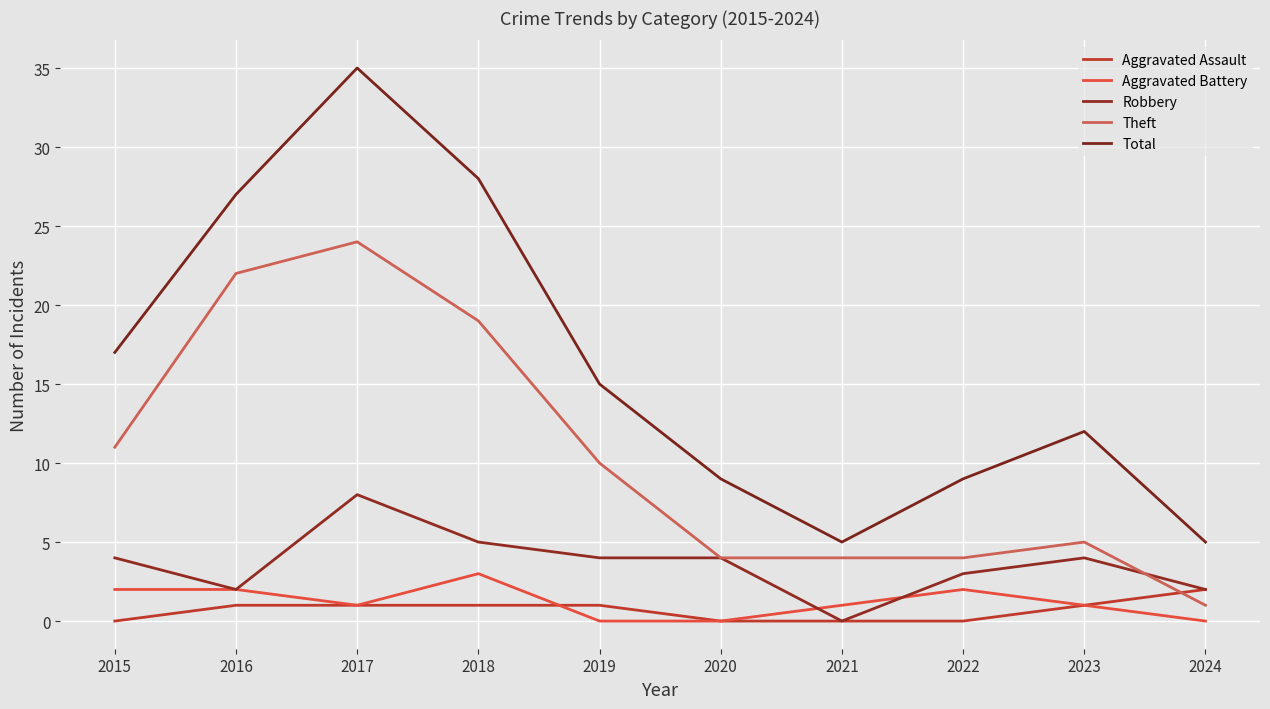

True or false: Robbery and Aggravated Battery intersect in this chart.

True